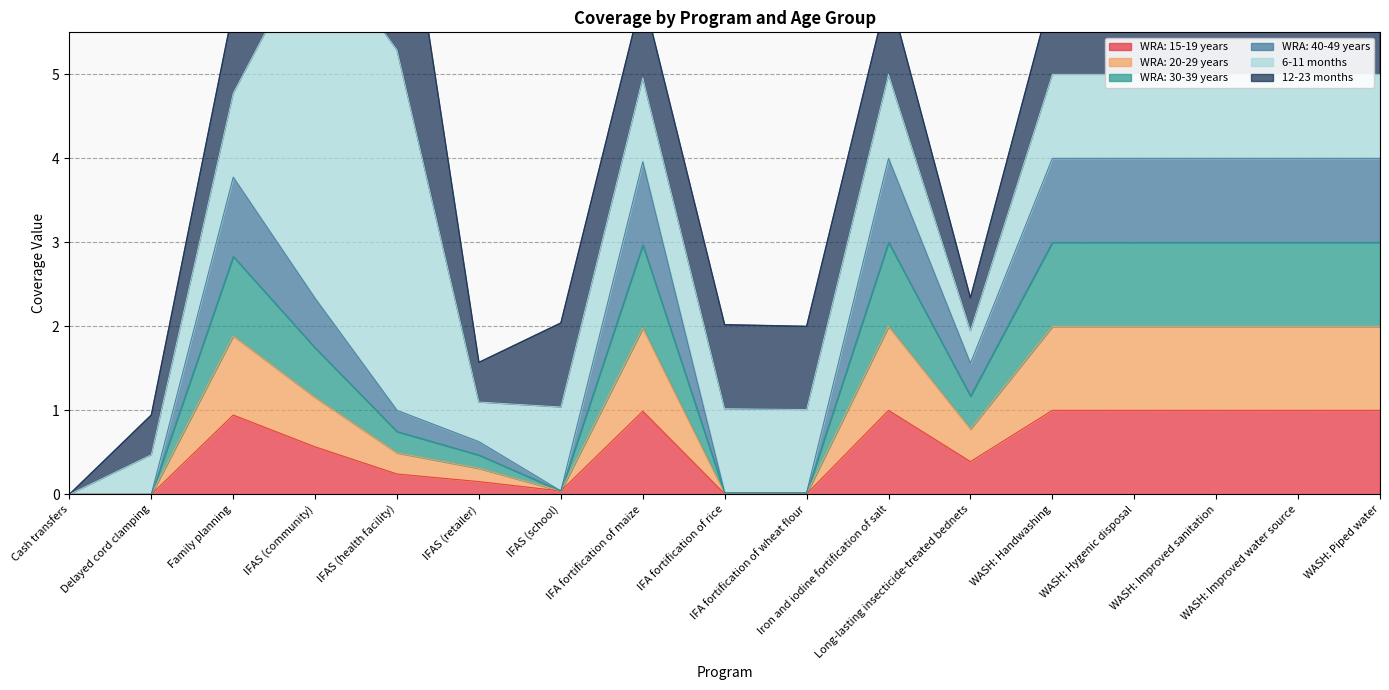

At which category does WRA: 20-29 years reach its first local valley?

IFAS (school)